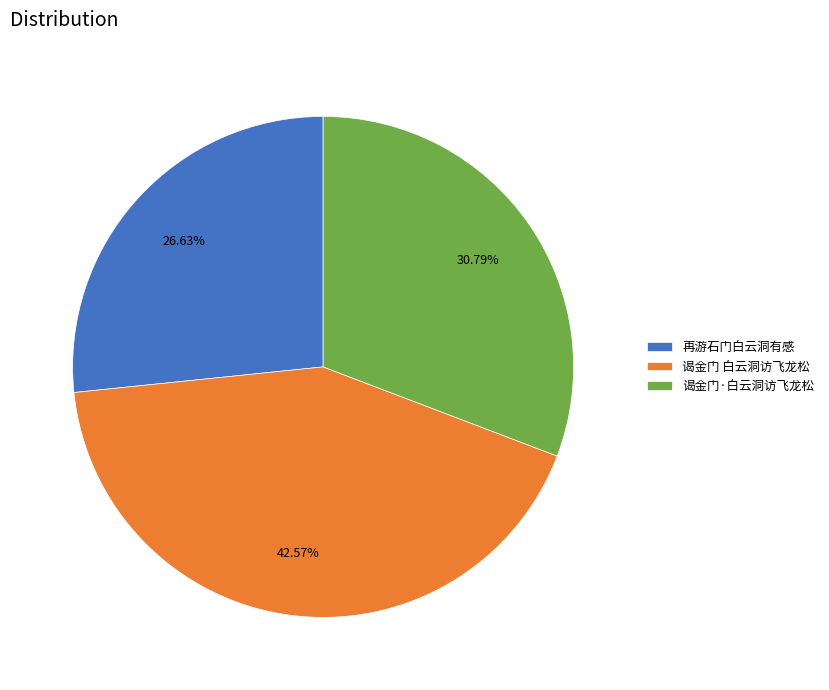

What percentage do 谒金门 白云洞访飞龙松 and 谒金门·白云洞访飞龙松 together represent?

73.4%